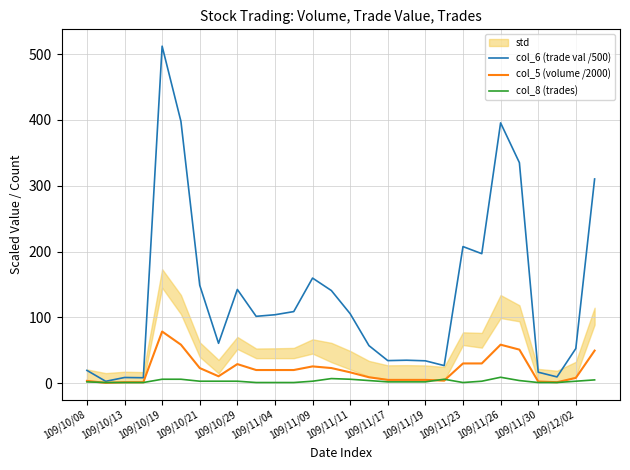

True or false: col_6 (trade val /500) has a value of 34.3 at 109/11/17.

True